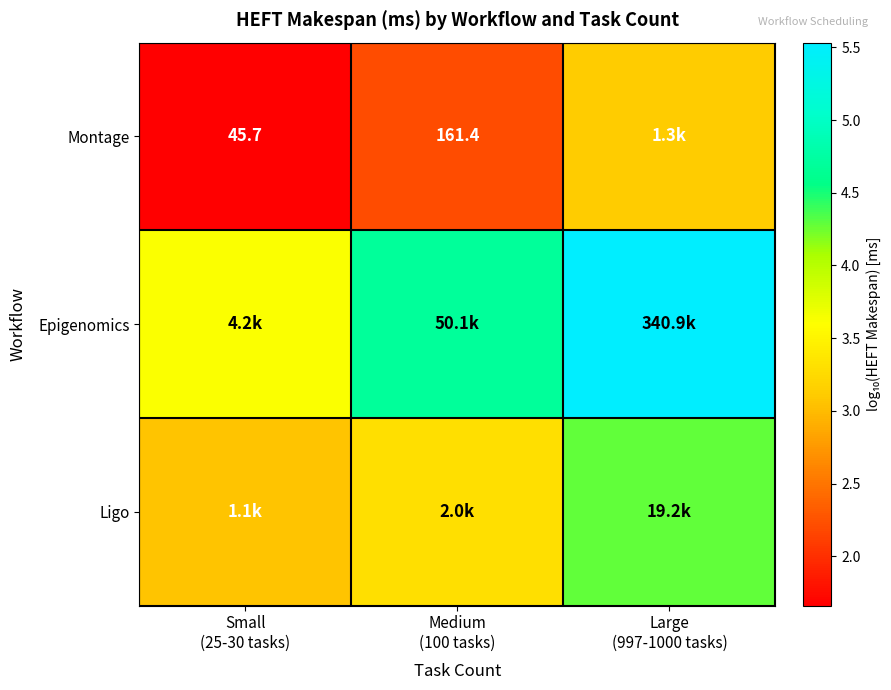

Which category has the highest value in the Ligo series?

Large (997-1000 tasks)